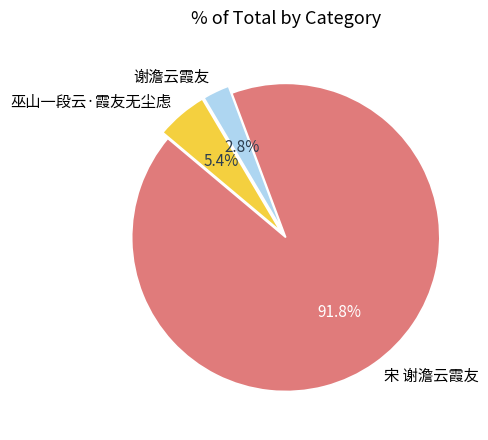

Is 巫山一段云·霞友无尘虑 the majority of the pie?

No